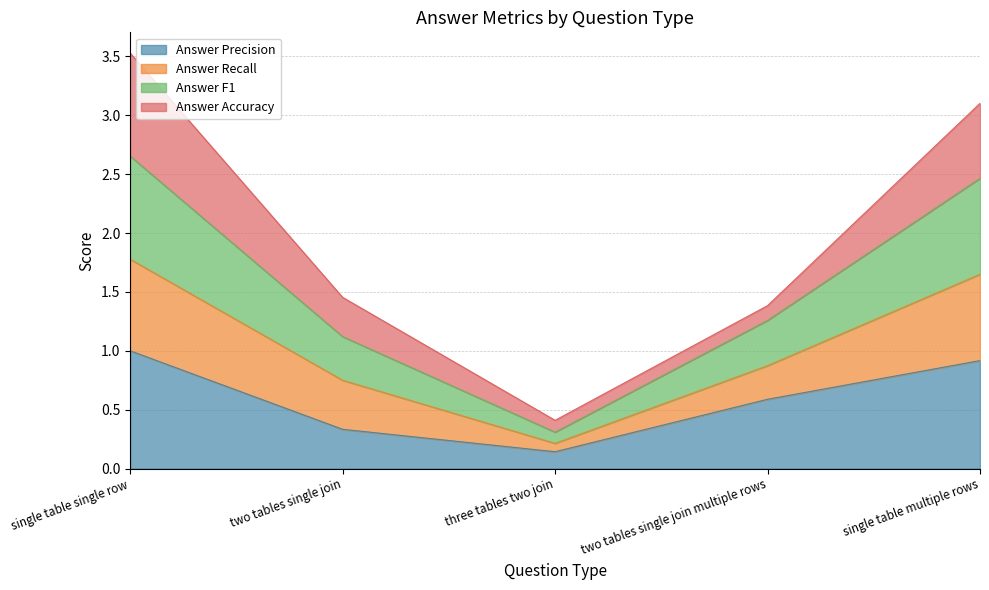

At which label does Answer Precision reach its peak?

single table single row